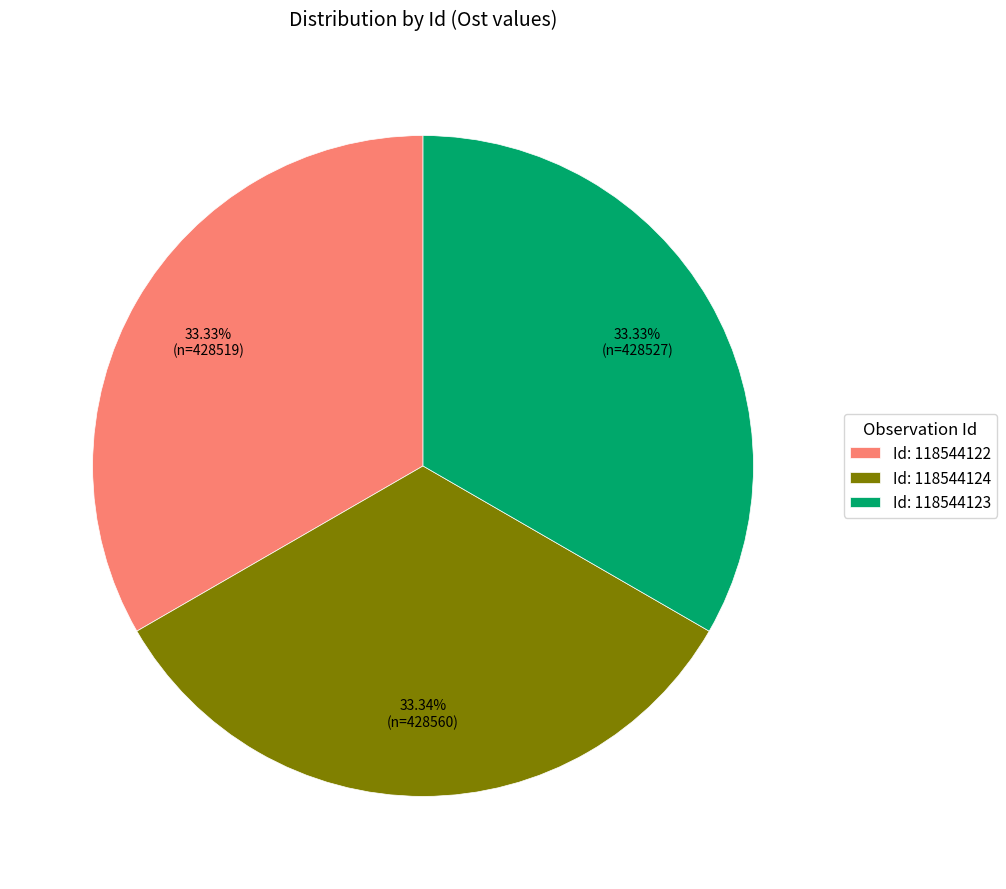

Is Id: 118544124 the majority of the pie?

No